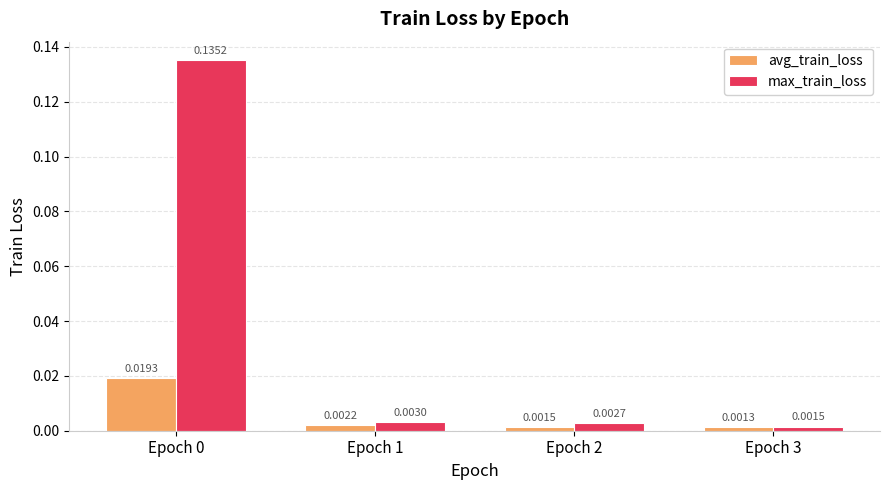

Which series has the widest spread of values?

max_train_loss